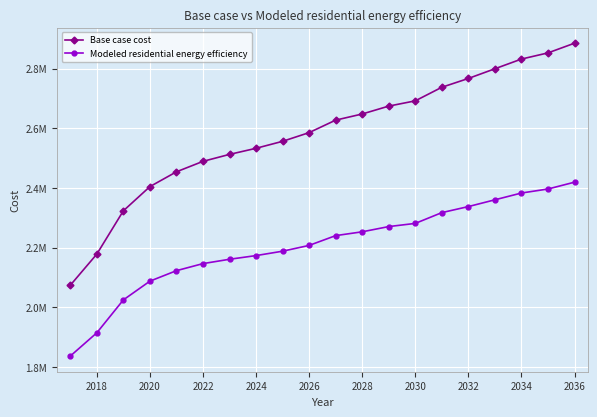

Does the chart have visible grid lines?

Yes